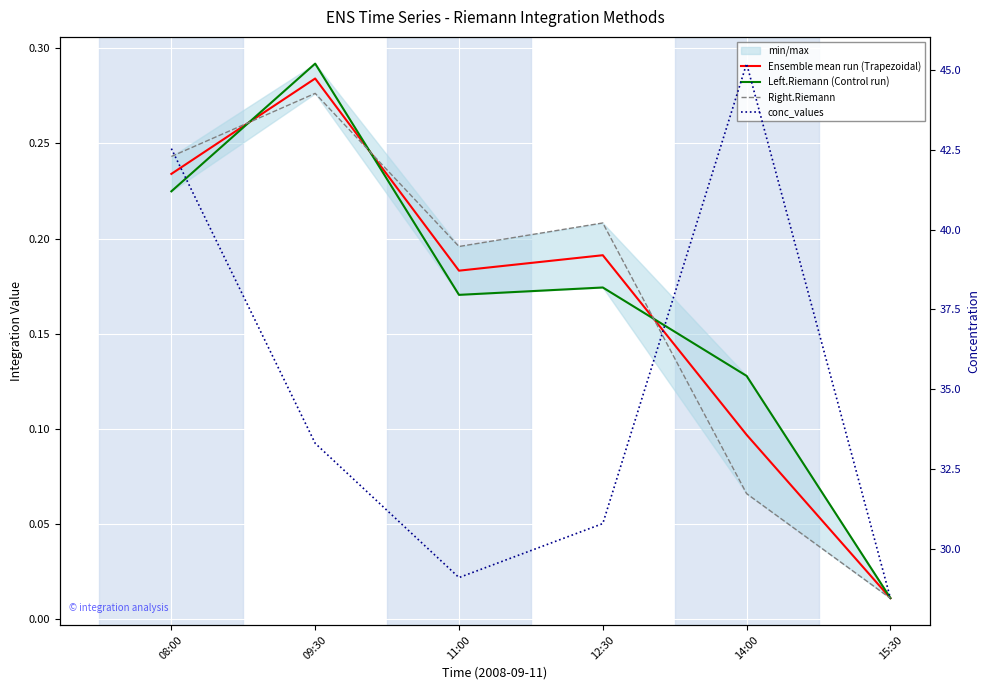

Reading right to left, transcribe all the data shown in this chart.

Ensemble mean run (Trapezoidal): 15:30=0.0	14:00=0.1	12:30=0.2	11:00=0.2	09:30=0.3	08:00=0.2
Left.Riemann (Control run): 15:30=0.0	14:00=0.1	12:30=0.2	11:00=0.2	09:30=0.3	08:00=0.2
Right.Riemann: 15:30=0.0	14:00=0.1	12:30=0.2	11:00=0.2	09:30=0.3	08:00=0.2
conc_values: 15:30=28.4	14:00=45.2	12:30=30.8	11:00=29.1	09:30=33.3	08:00=42.5